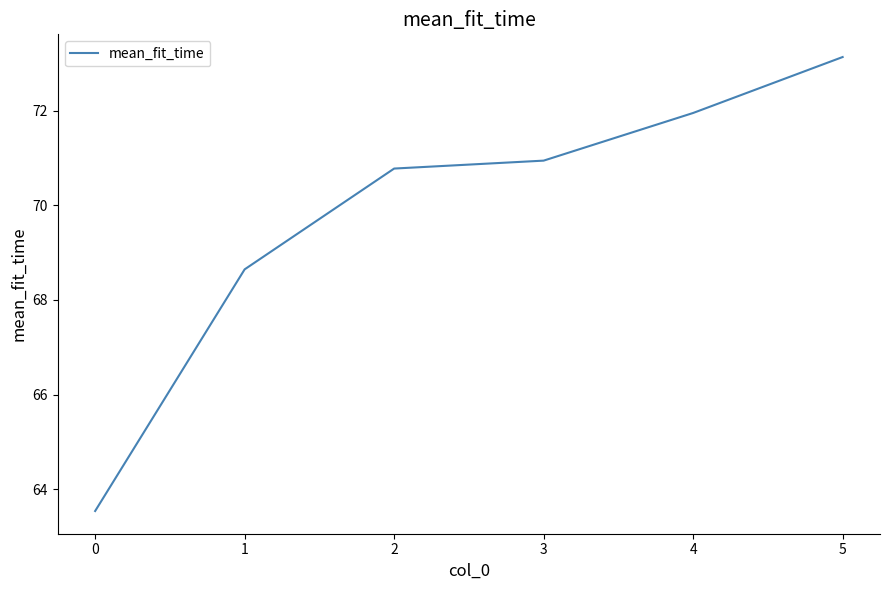

What value does the data have at 2?

70.8